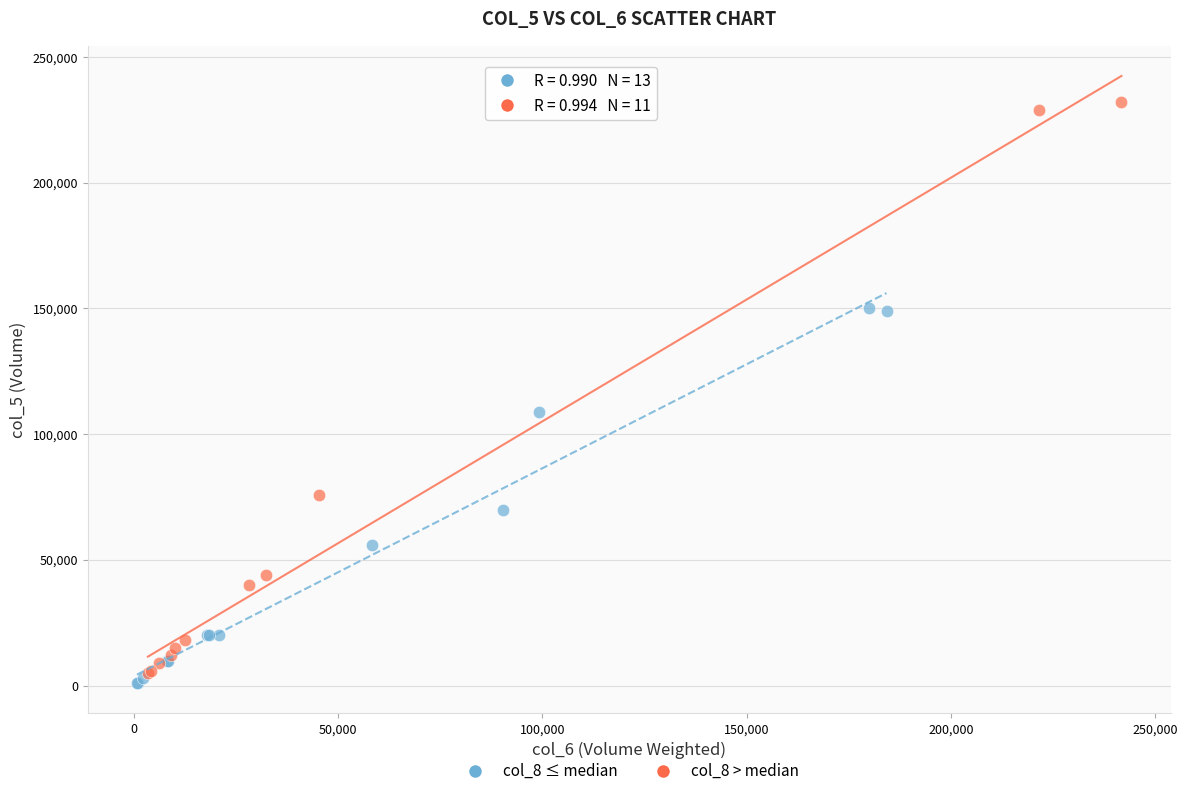

Which series reaches the maximum Y coordinate?

col_8 > median